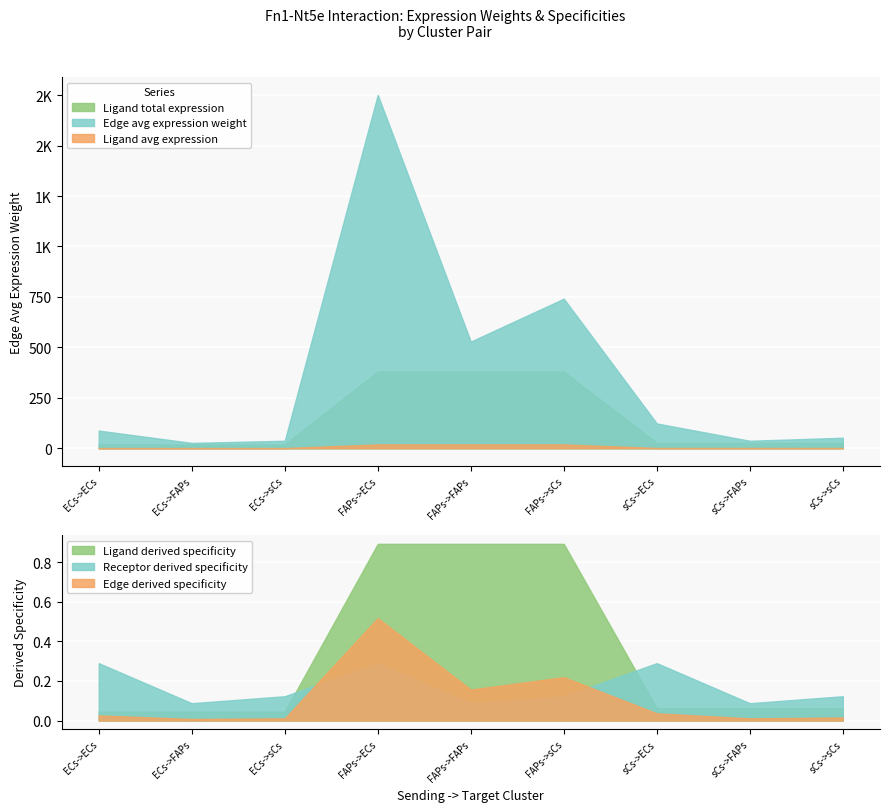

What is the highest value of the Edge avg expression weight series?

1751.4